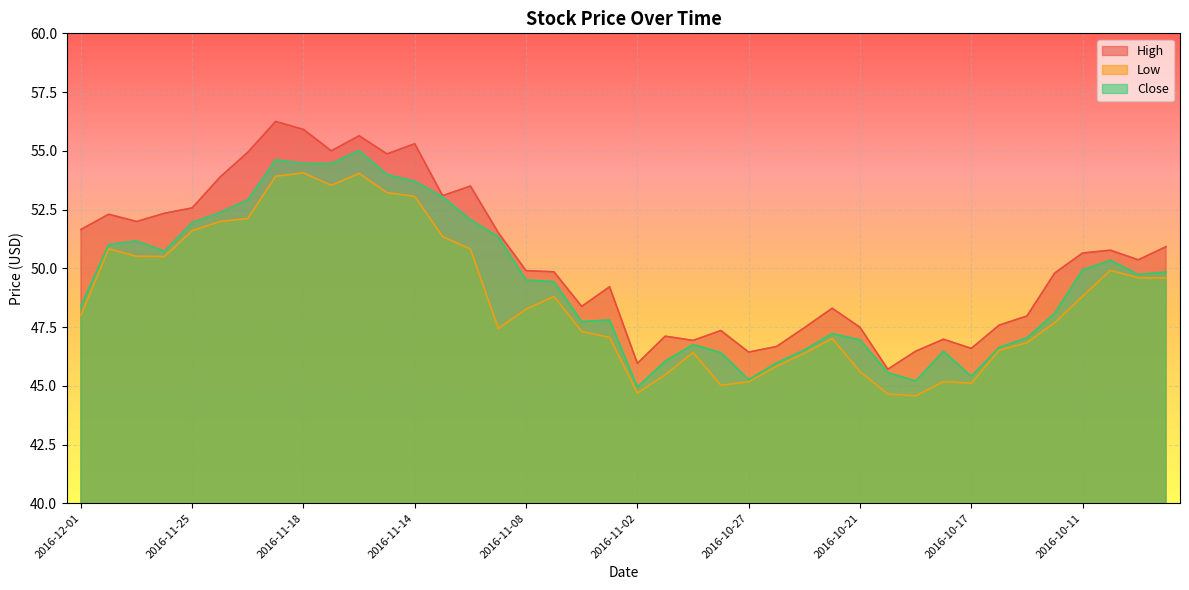

True or false: Close and High intersect in this chart.

False